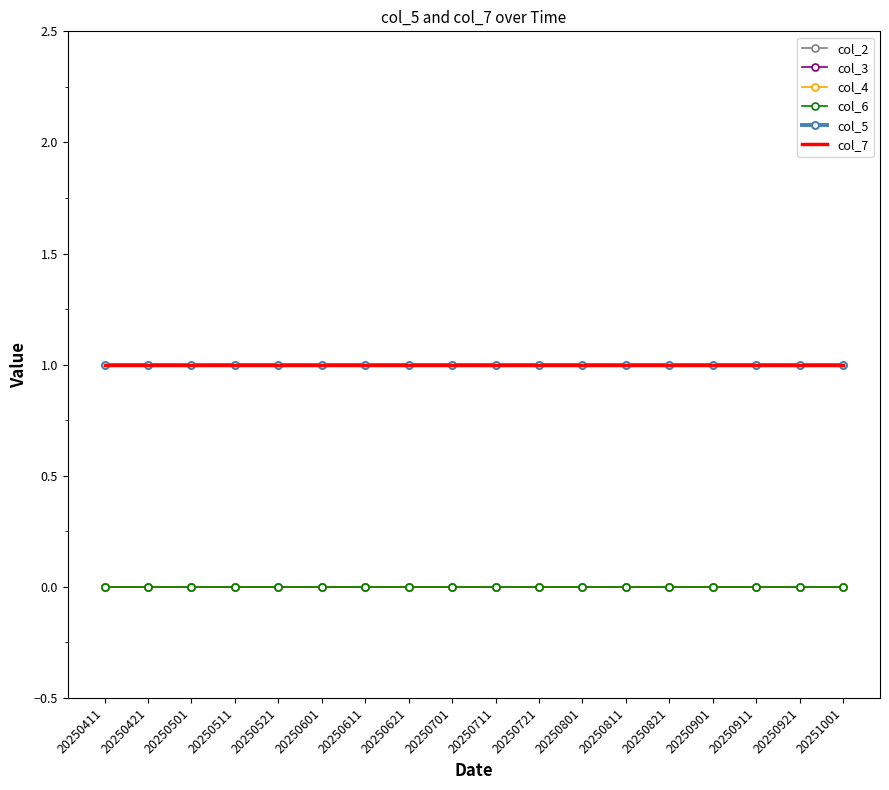

At which label does col_5 reach its minimum?

20250411